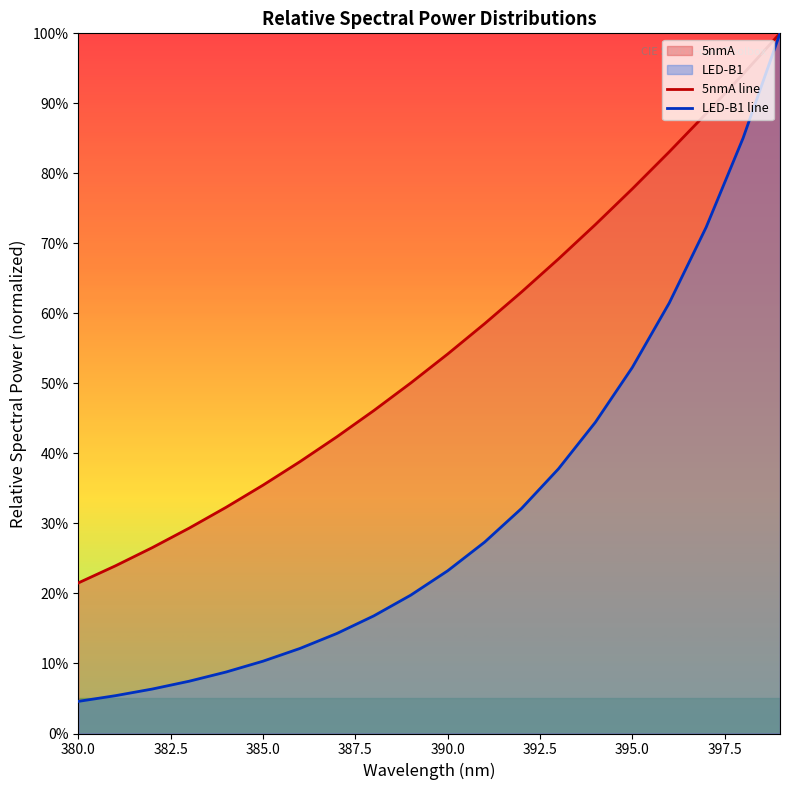

Which series has the largest total across all categories?

5nmA line